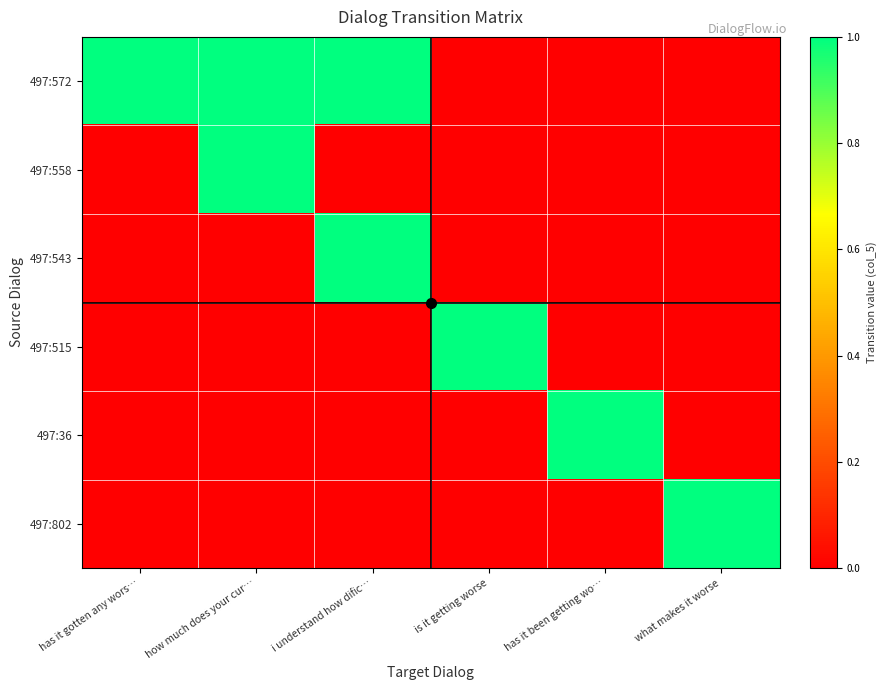

What is the spread (max minus min) of values at i understand how dific…?

1